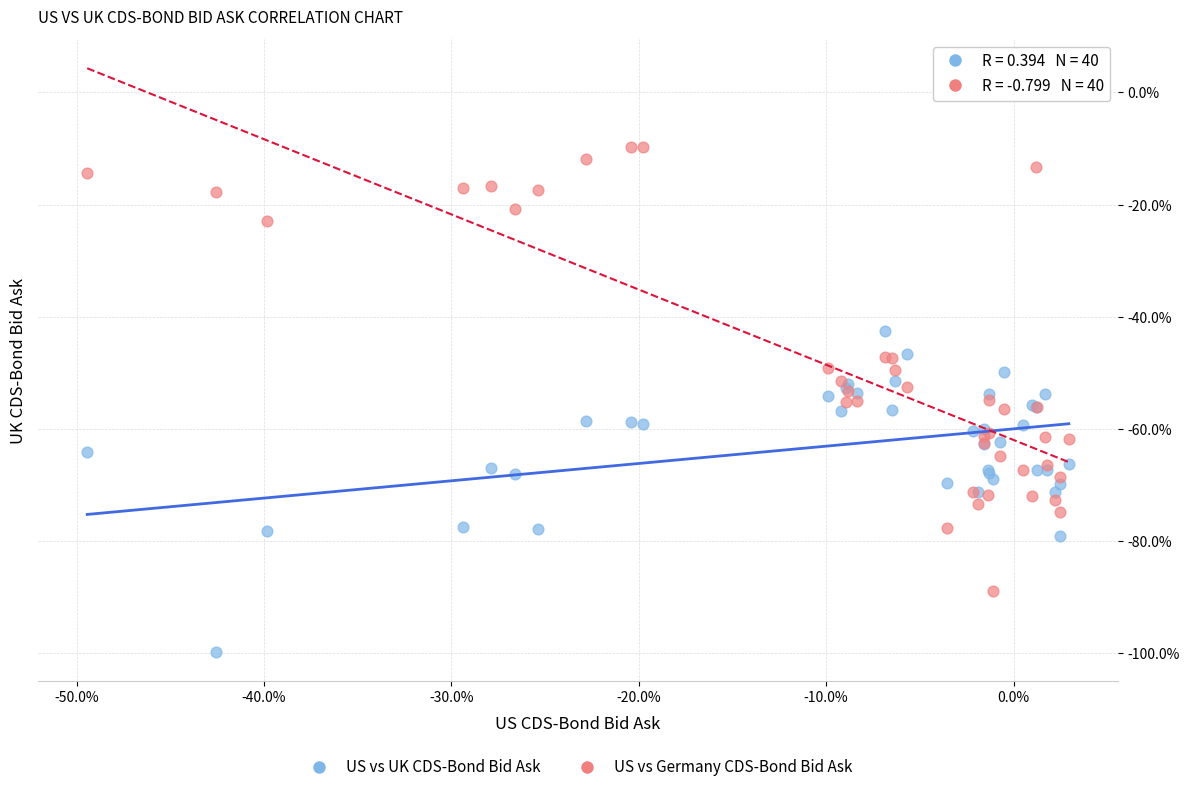

Which series has the widest spread of Y values?

US vs Germany CDS-Bond Bid Ask